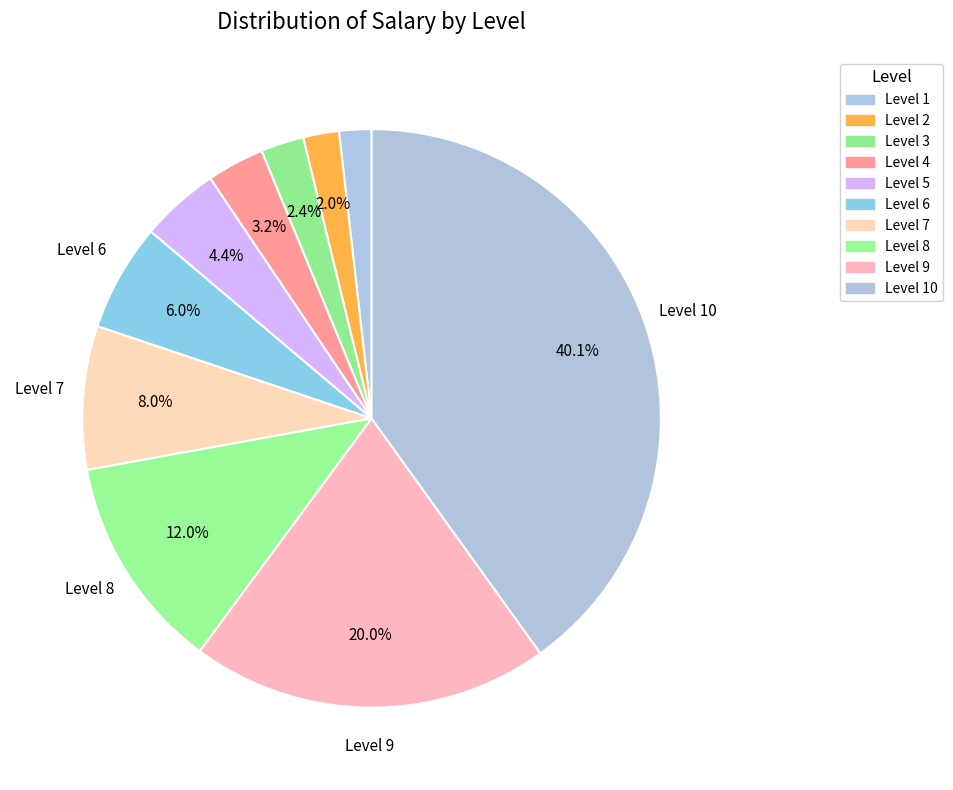

How many segments does this pie chart have?

10